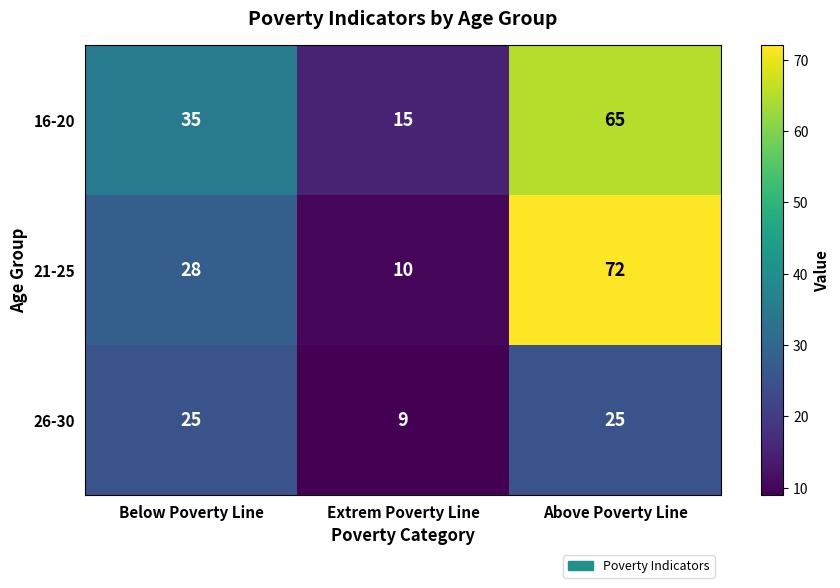

At how many categories does at least one series exceed 42?

1